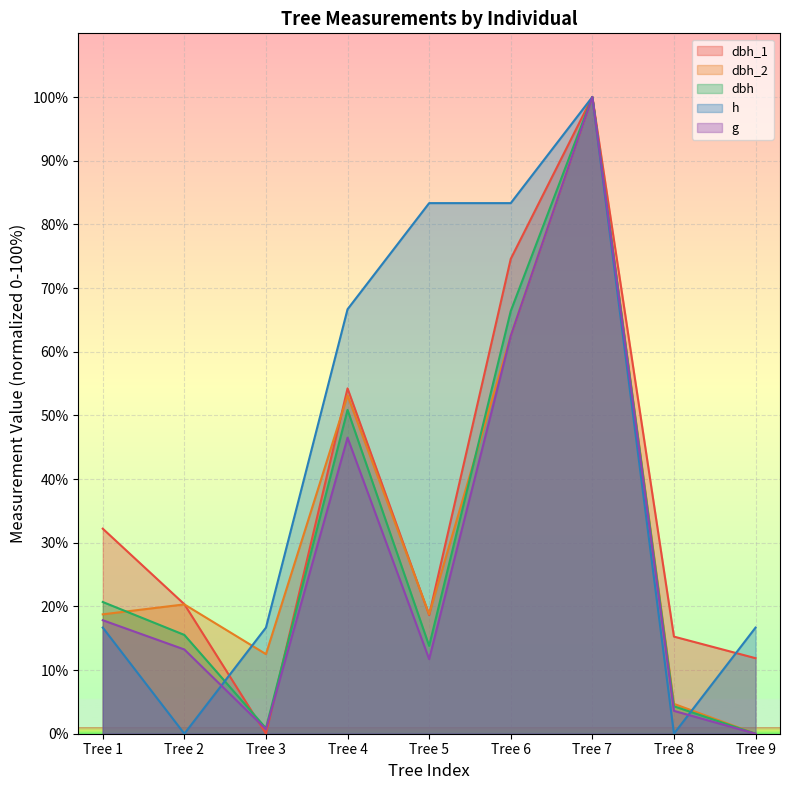

How many intersections are there between dbh_1 and h?

2